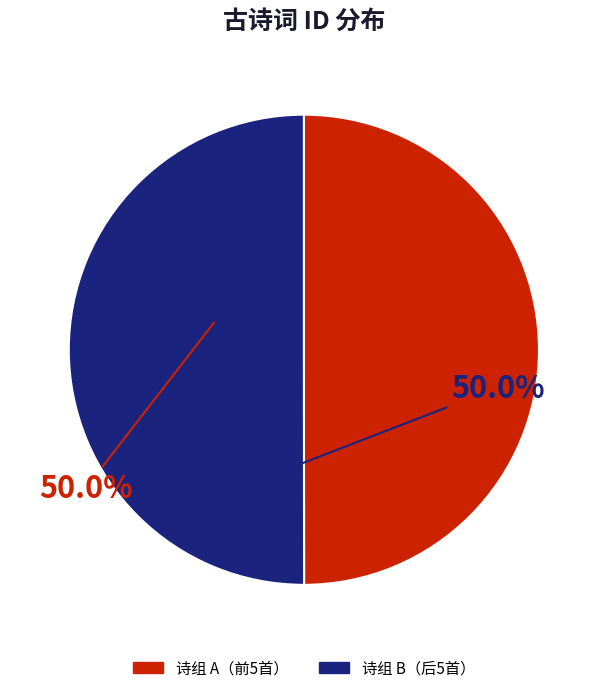

How many slices are in this pie chart?

2